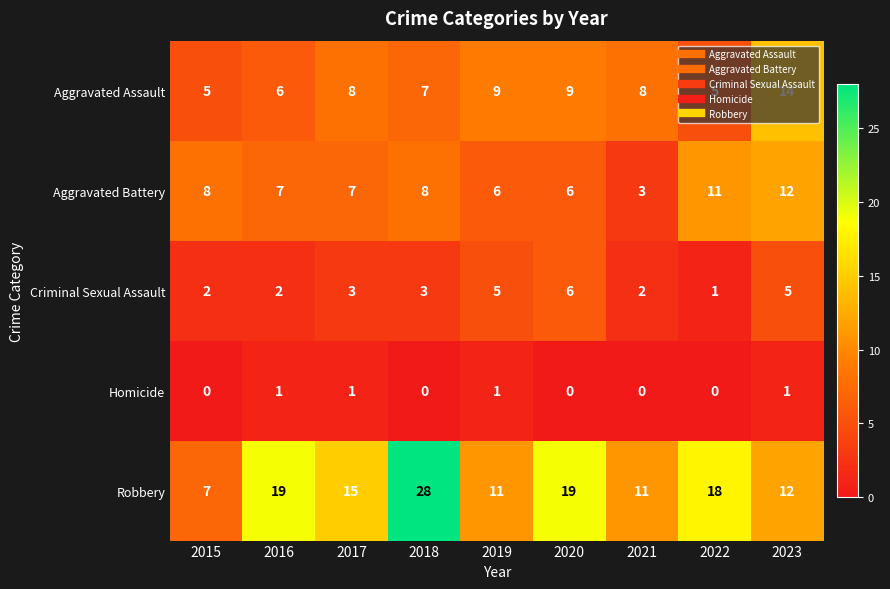

What is the difference between the maximum and minimum values in the Robbery series?

21